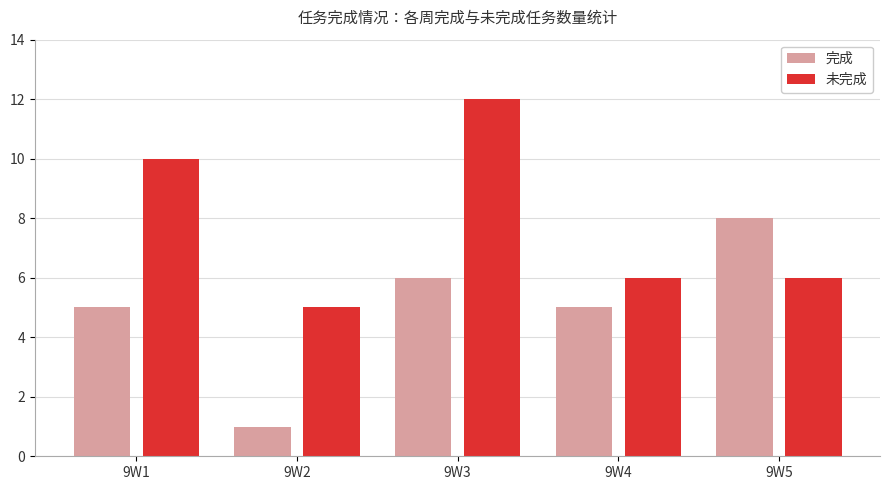

Are the bars horizontal?

No